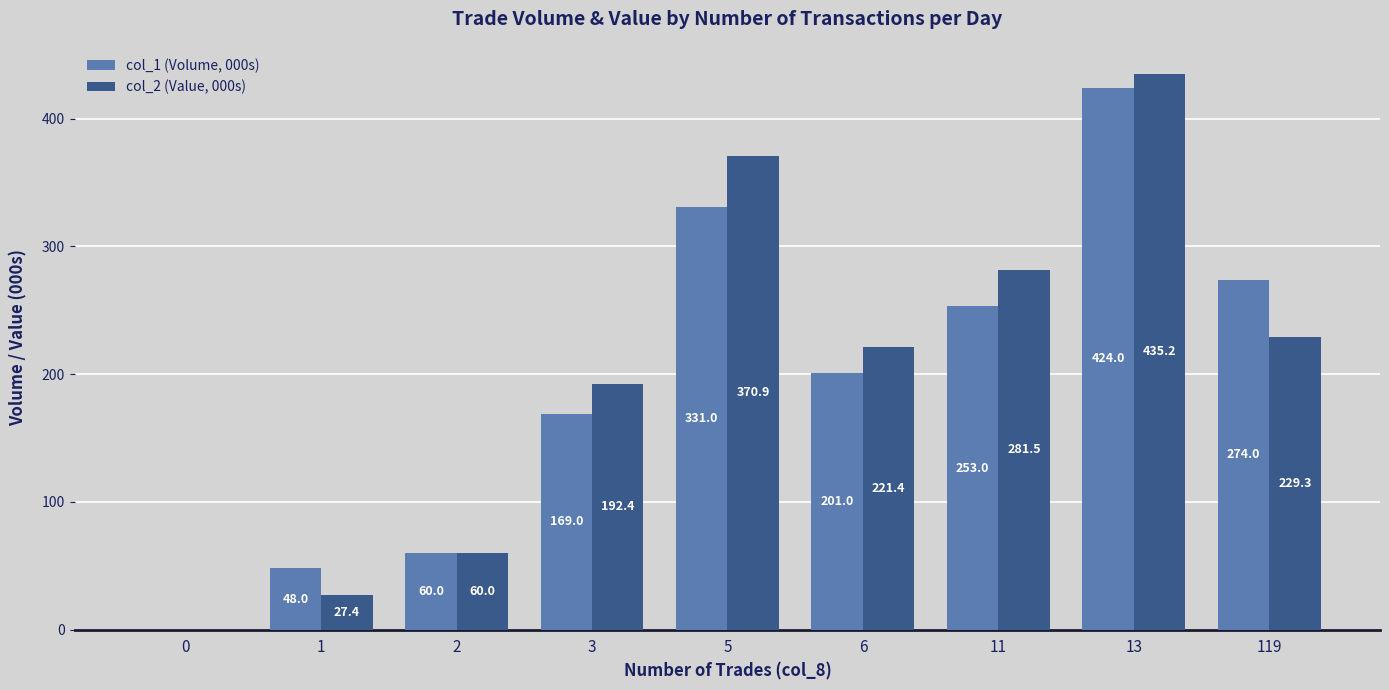

At which category does the chart reach its peak across all series?

13